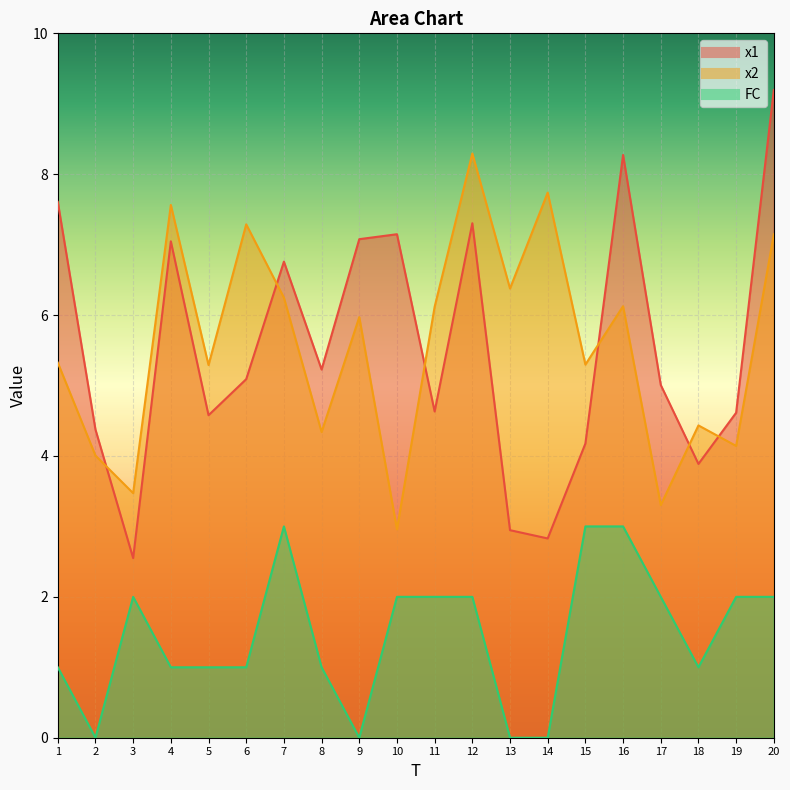

How many values in the FC series exceed 2?

3